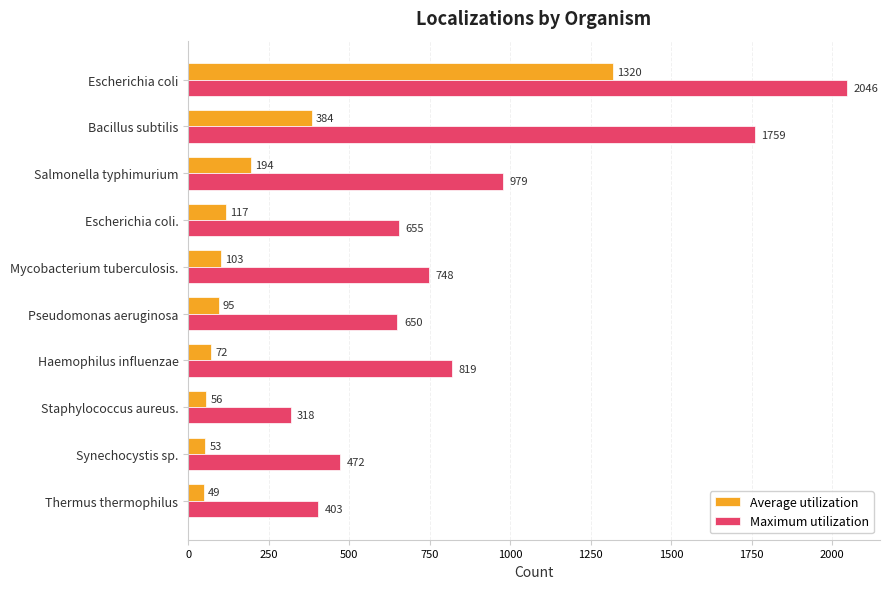

Which category has the lowest value in the Maximum utilization series?

Staphylococcus aureus.